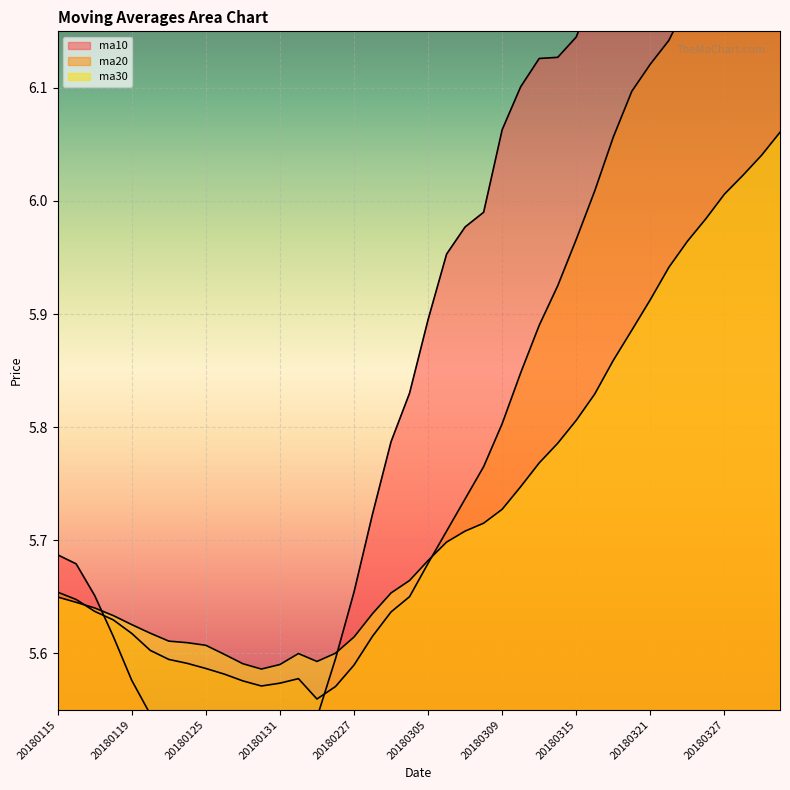

Which has a higher value, 20180123 or 20180126?

20180123